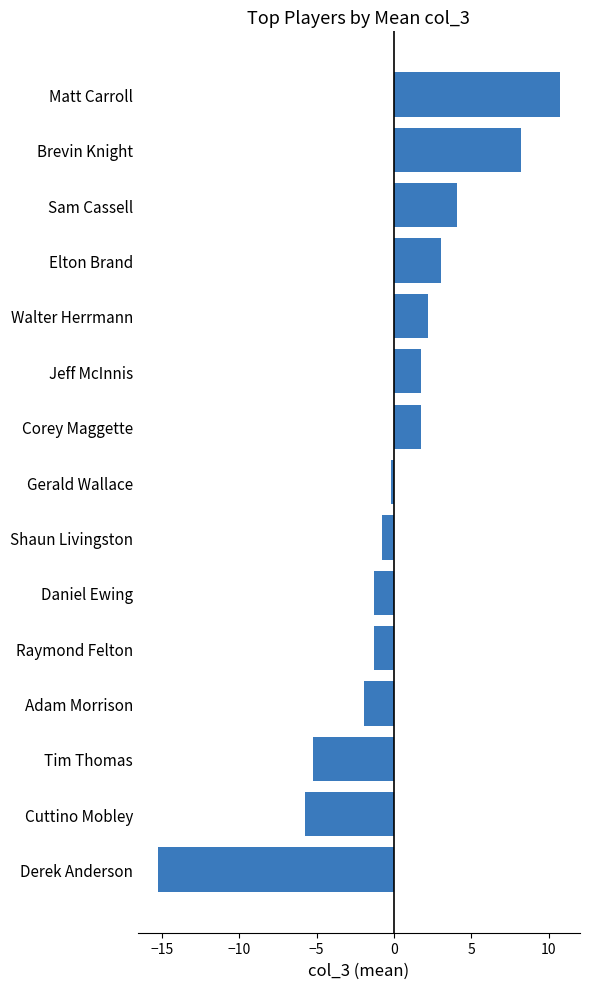

Count the number of categories in the chart.

15